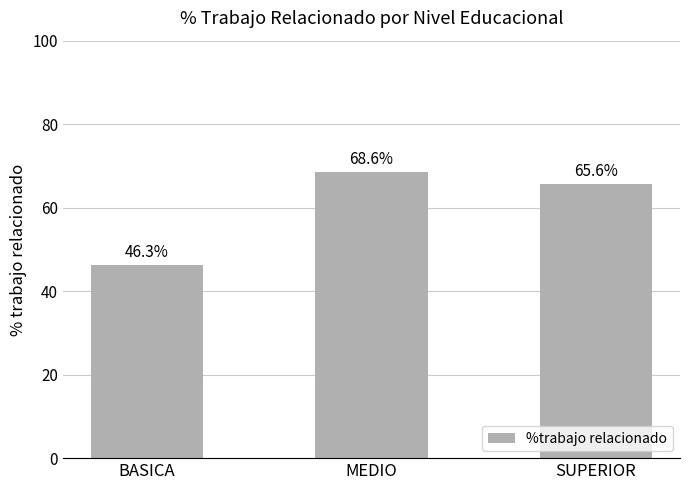

The value at SUPERIOR is 108.0. True or false?

False